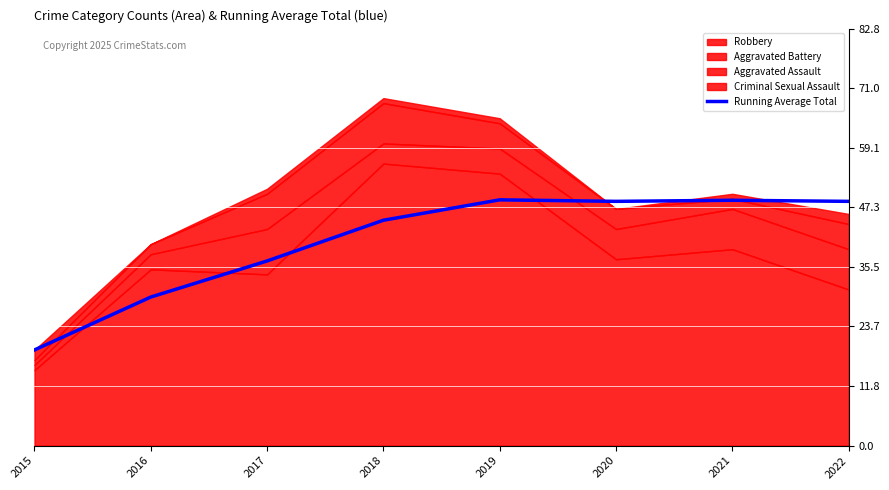

What is the sum of the values at 2018 and 2020?

93.2